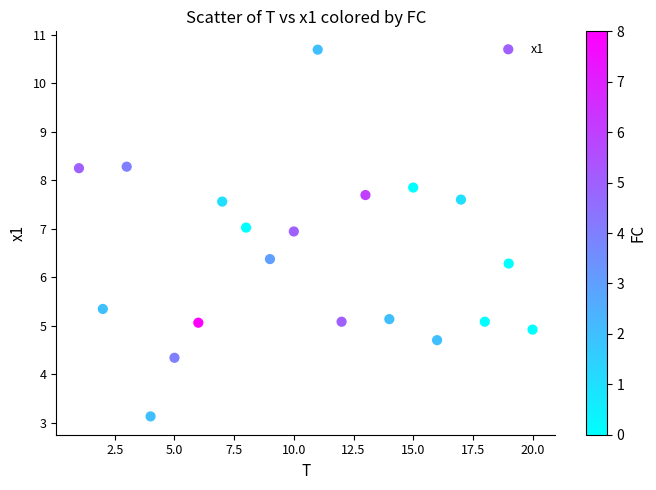

What is the range of X values (max minus min)?

19.0